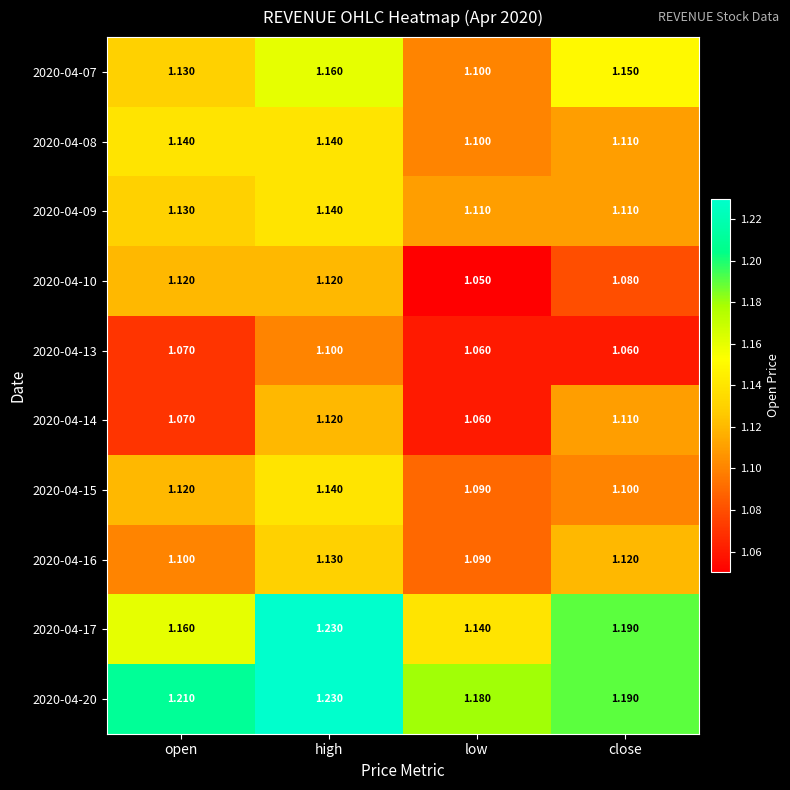

Where is 2020-04-20 nearest to the value 1?

low